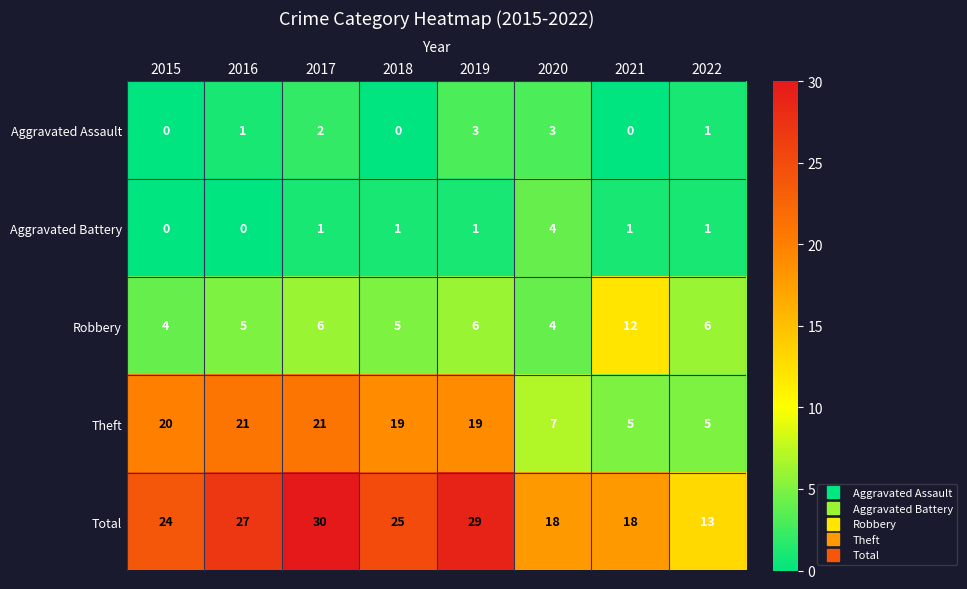

How many series are shown in this chart?

5